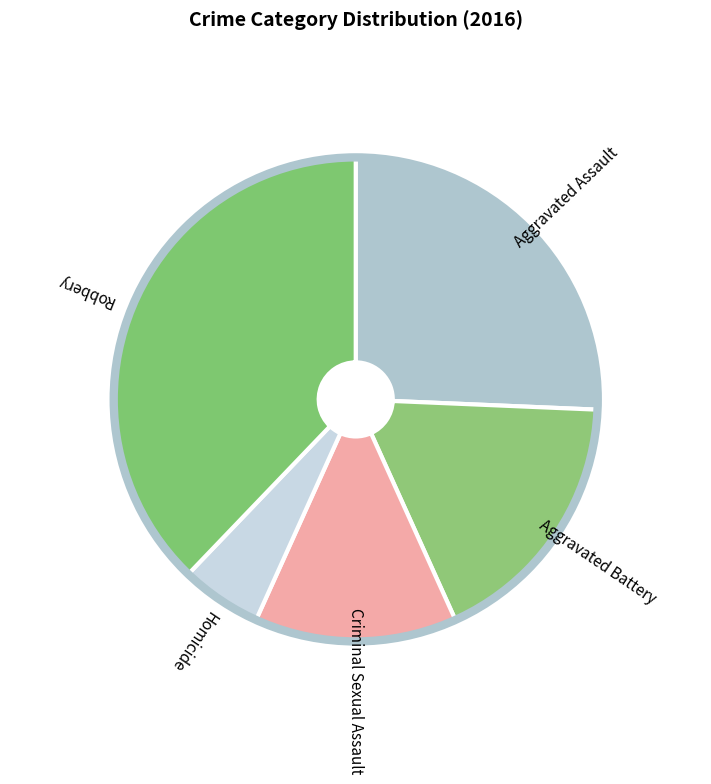

Rank the categories by value from lowest to highest.

Homicide, Criminal Sexual Assault, Aggravated Battery, Aggravated Assault, Robbery